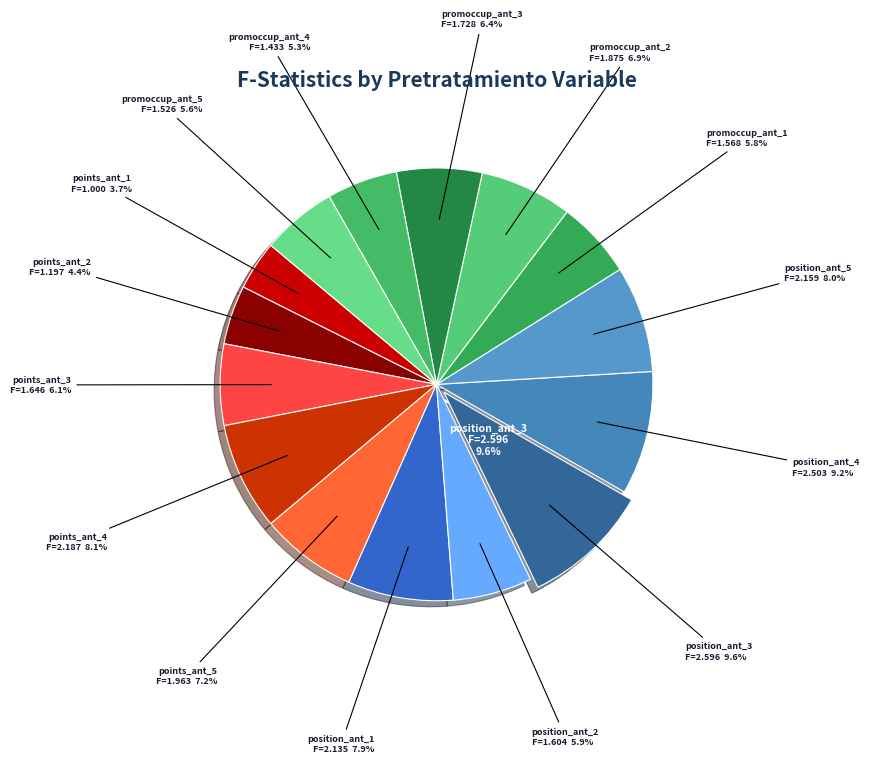

What is the largest slice in the pie chart?

position_ant_3